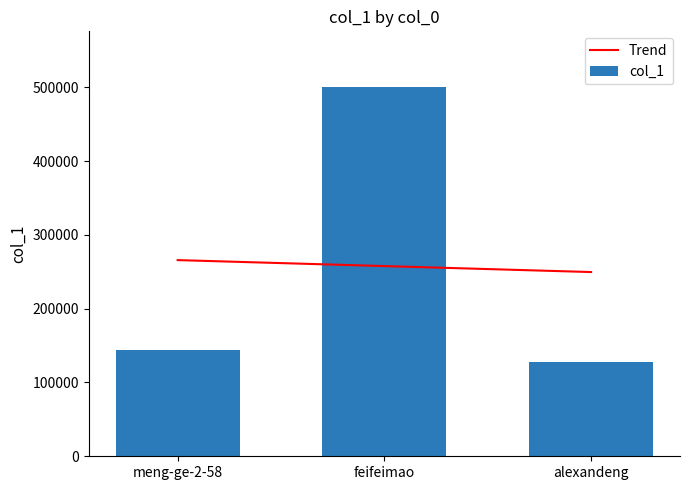

Is it true that the value at meng-ge-2-58 is 237332?

False